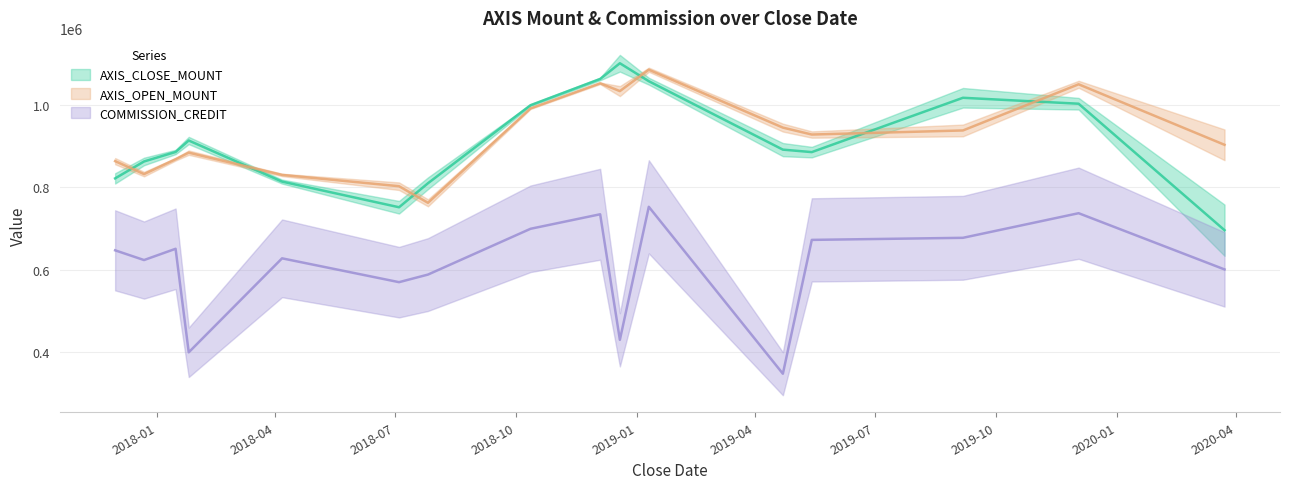

What is the total value across all series at 2018-10-12?

2689563.0